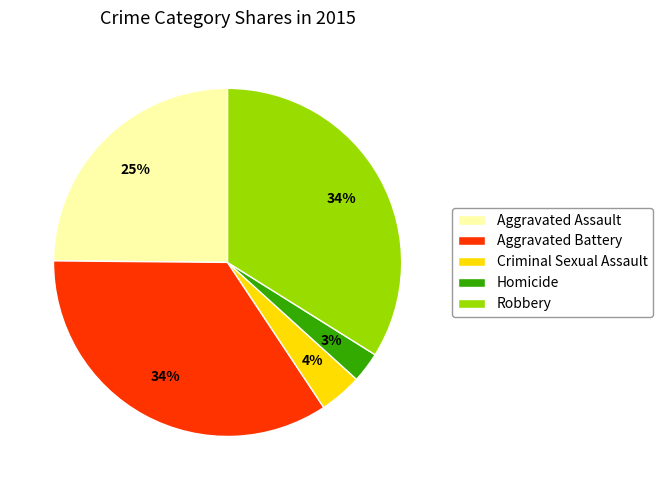

To the nearest percent, what percentage of the pie is Robbery?

34%